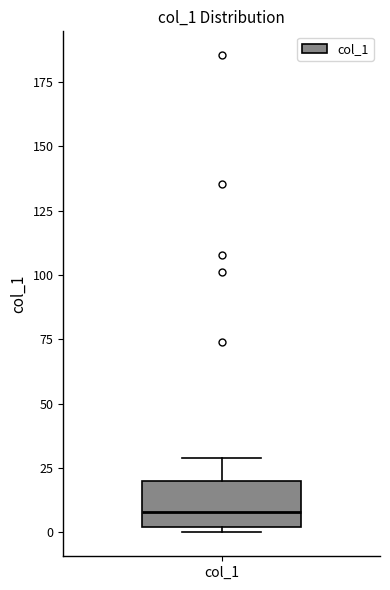

Where is the lower edge of the box for col_1 on the y-axis? The values are not printed on the chart, so give them approximately, as read against the axis.

0